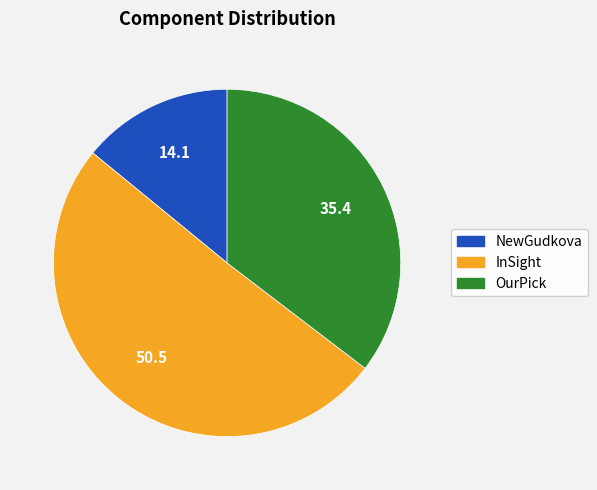

True or false: OurPick accounts for 35% of the total.

True